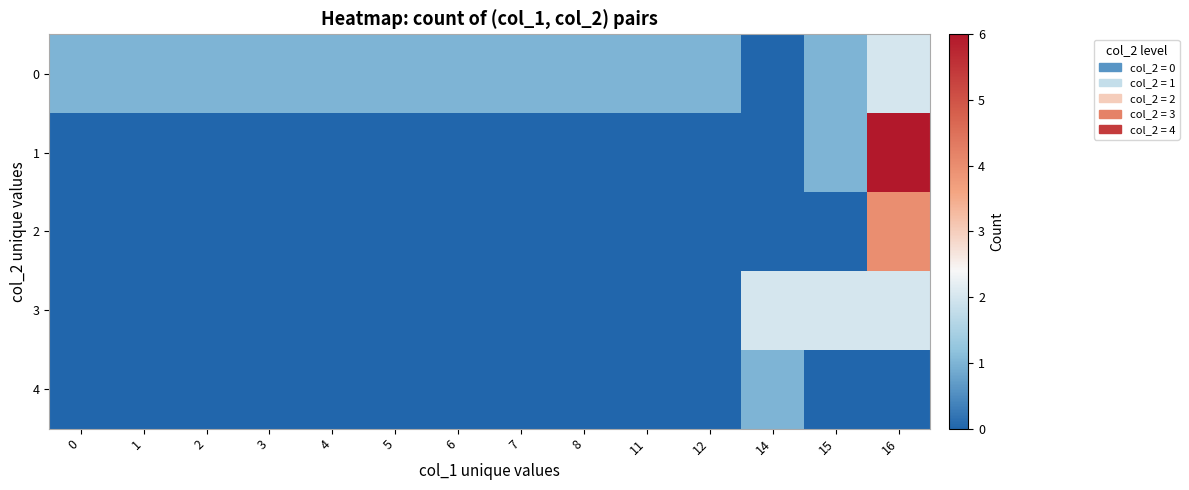

Which series changed the most between 5 and 15?

3